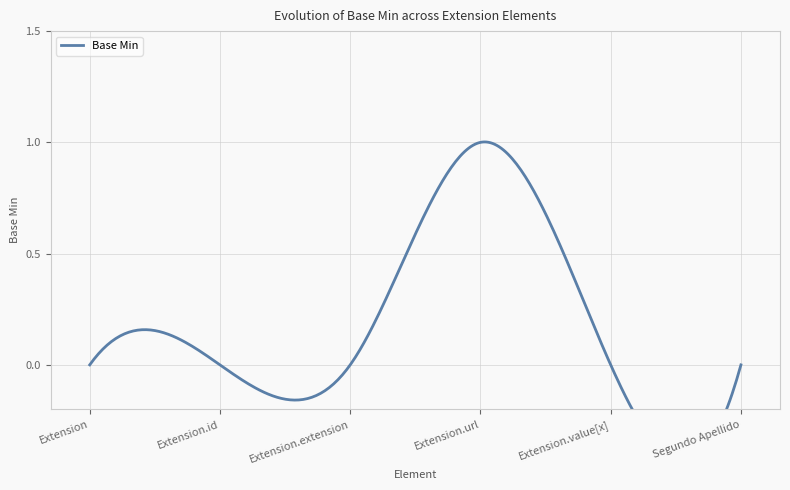

The chart shows a value of 0 at Extension.extension. True or false?

True